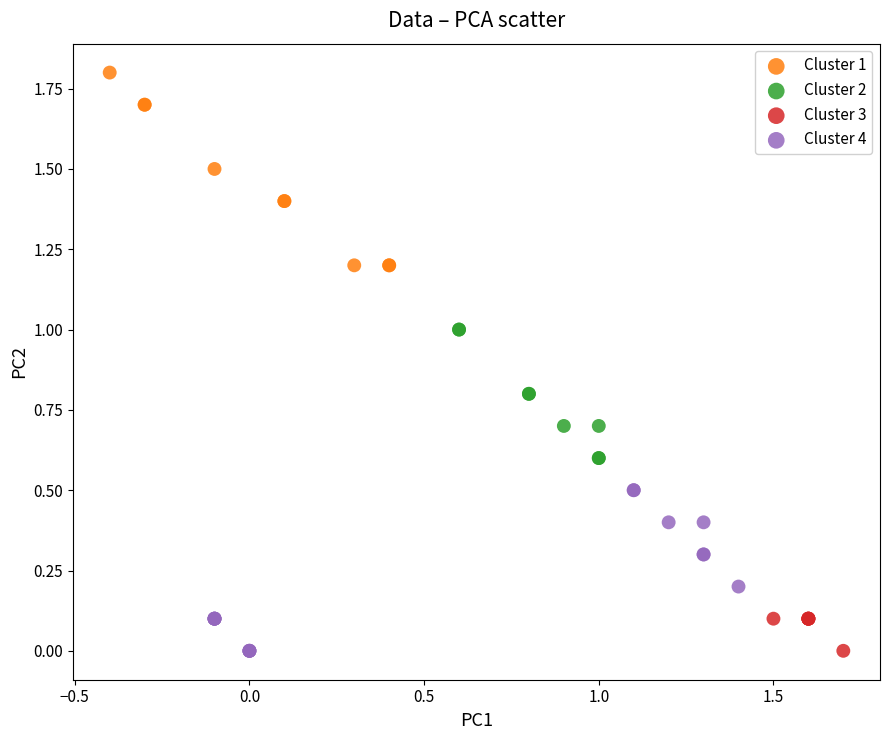

Which series contains the highest Y value?

Cluster 1